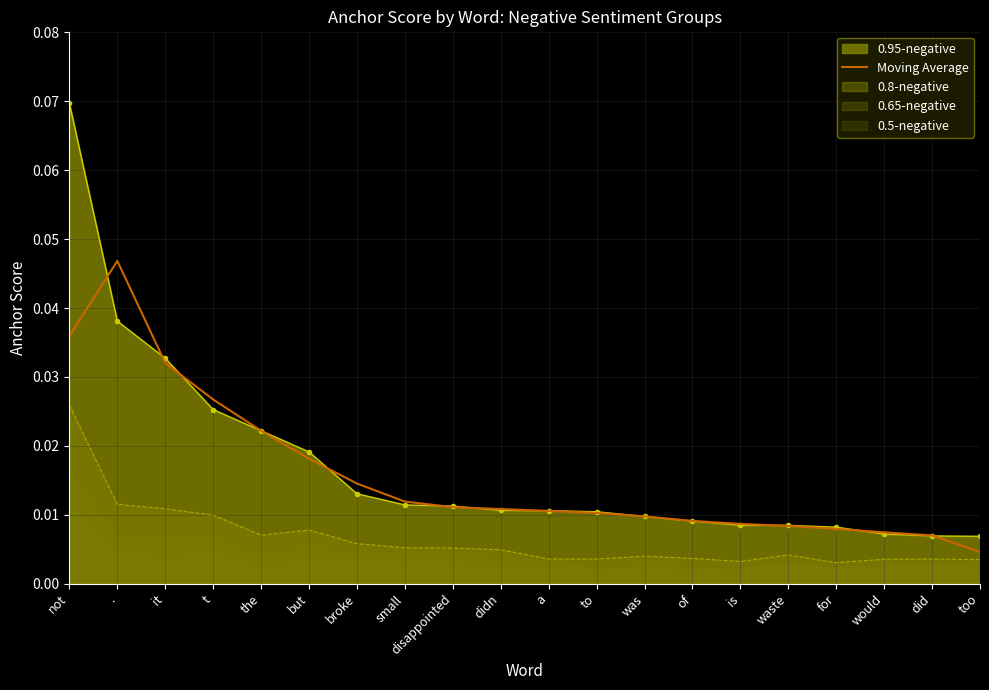

Is the value of Moving Average at the greater than the value of 0.8-negative at was?

Yes